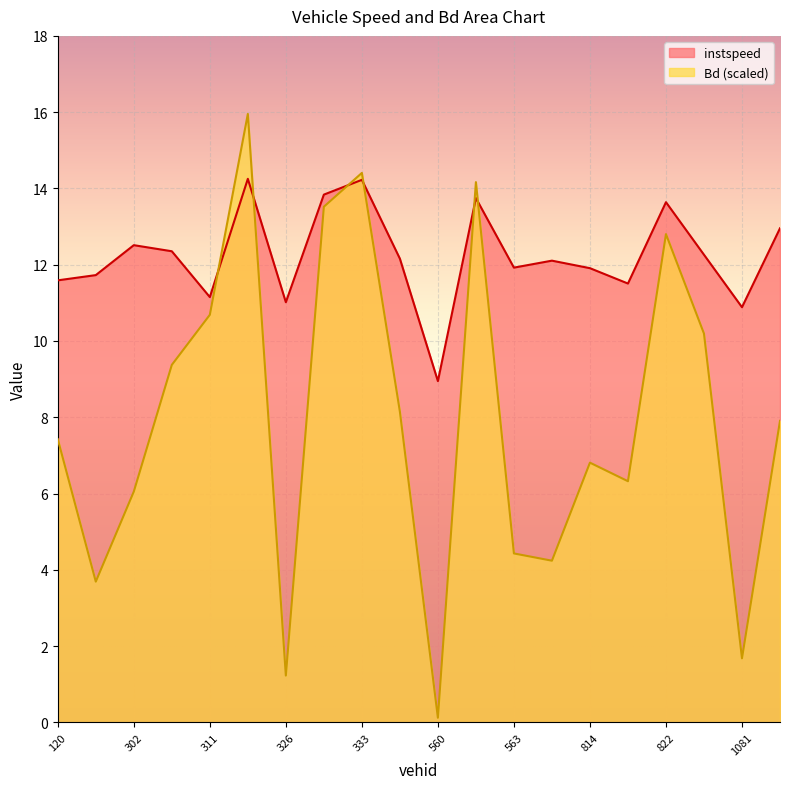

List the labels in order of Bd value, largest first.

323, 333, 562, 332, 822, 311, 839, 308, 550, 1084, 120, 814, 815, 302, 563, 577, 121, 1081, 326, 560